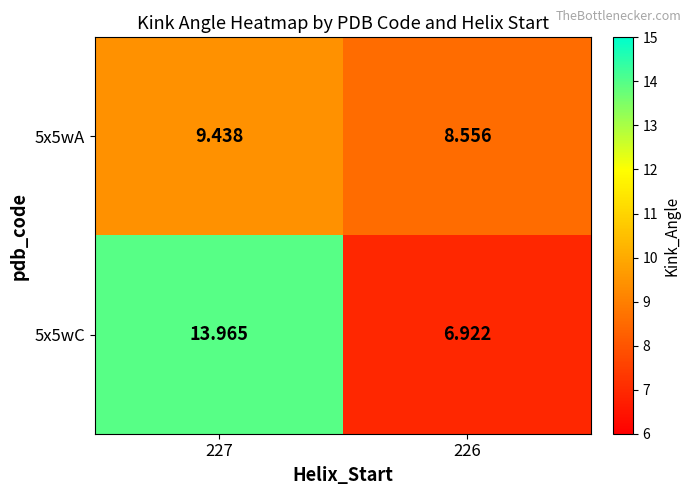

Is the value of 5x5wC at 227 greater than the value of 5x5wA at 227?

Yes